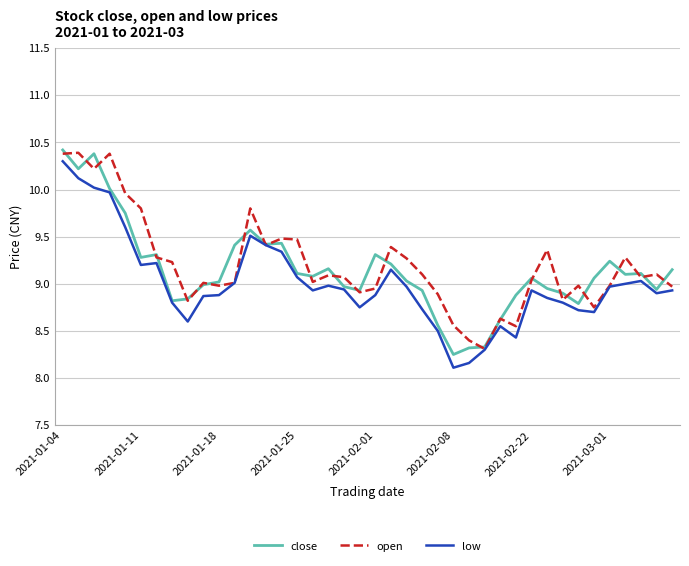

What is the lowest value of the open series?

8.3